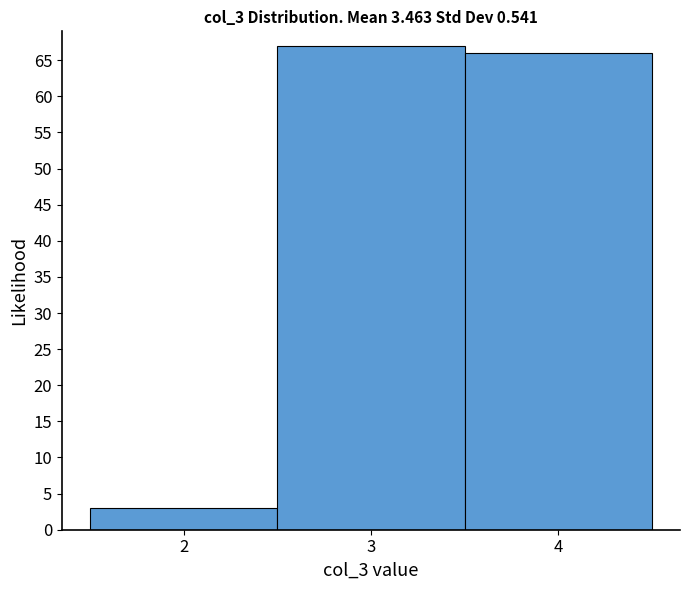

Reading left to right, list every bar in this chart as the range it spans on the x-axis followed by its height. The values are not printed on the chart, so give them approximately, as read against the axis.

1.5 to 2.5: 3
2.5 to 3.5: 67
3.5 to 4.5: 66